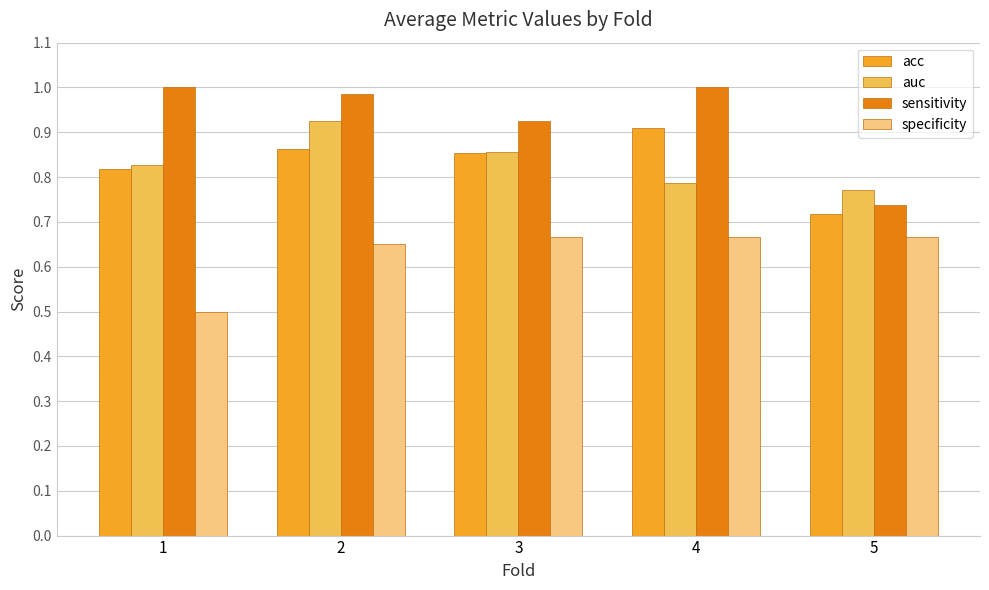

Which series has the widest spread of values?

sensitivity